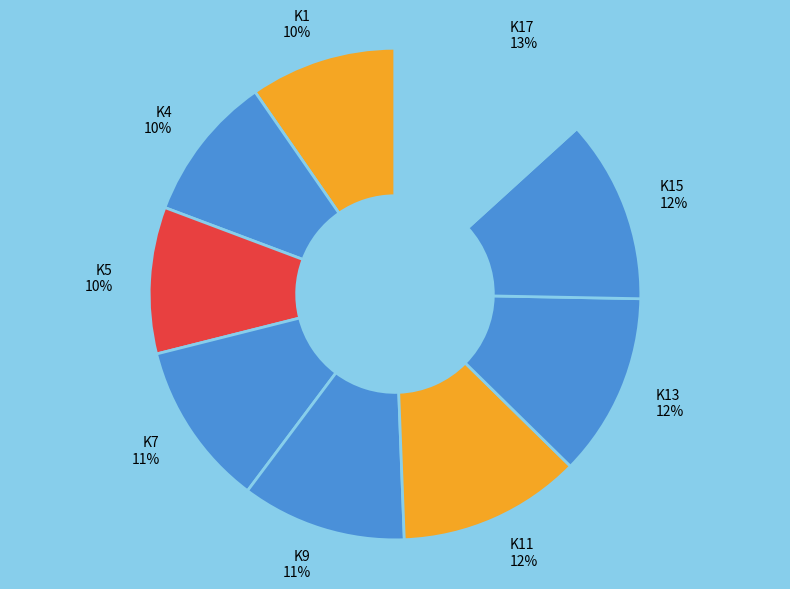

How many slices are in this pie chart?

9